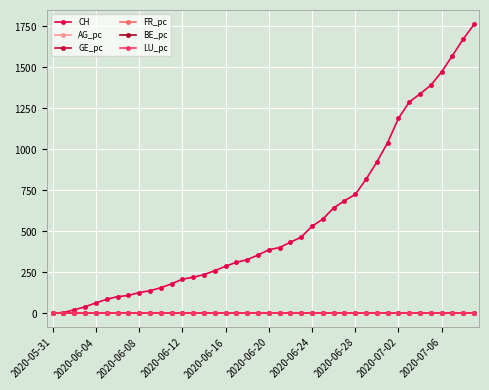

Does the chart have visible grid lines?

Yes